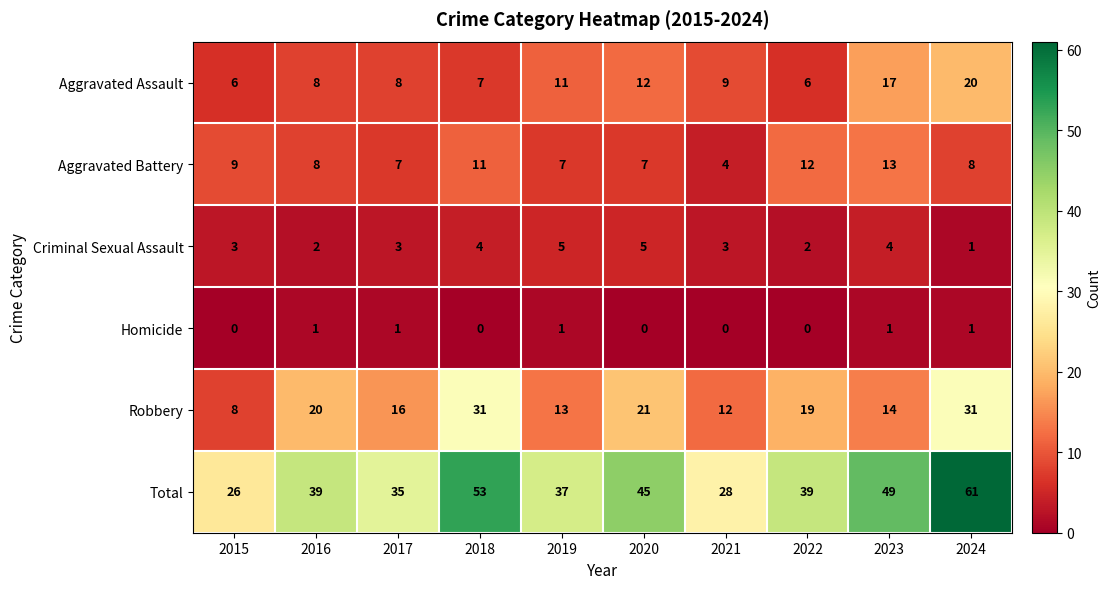

At how many categories does at least one series exceed 3?

10